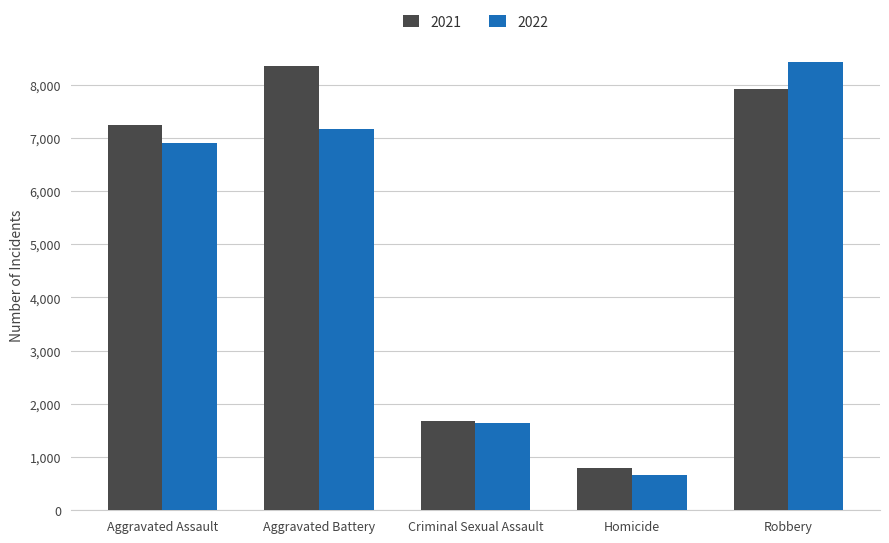

Is it true that 2021 equals 388 at Homicide?

False